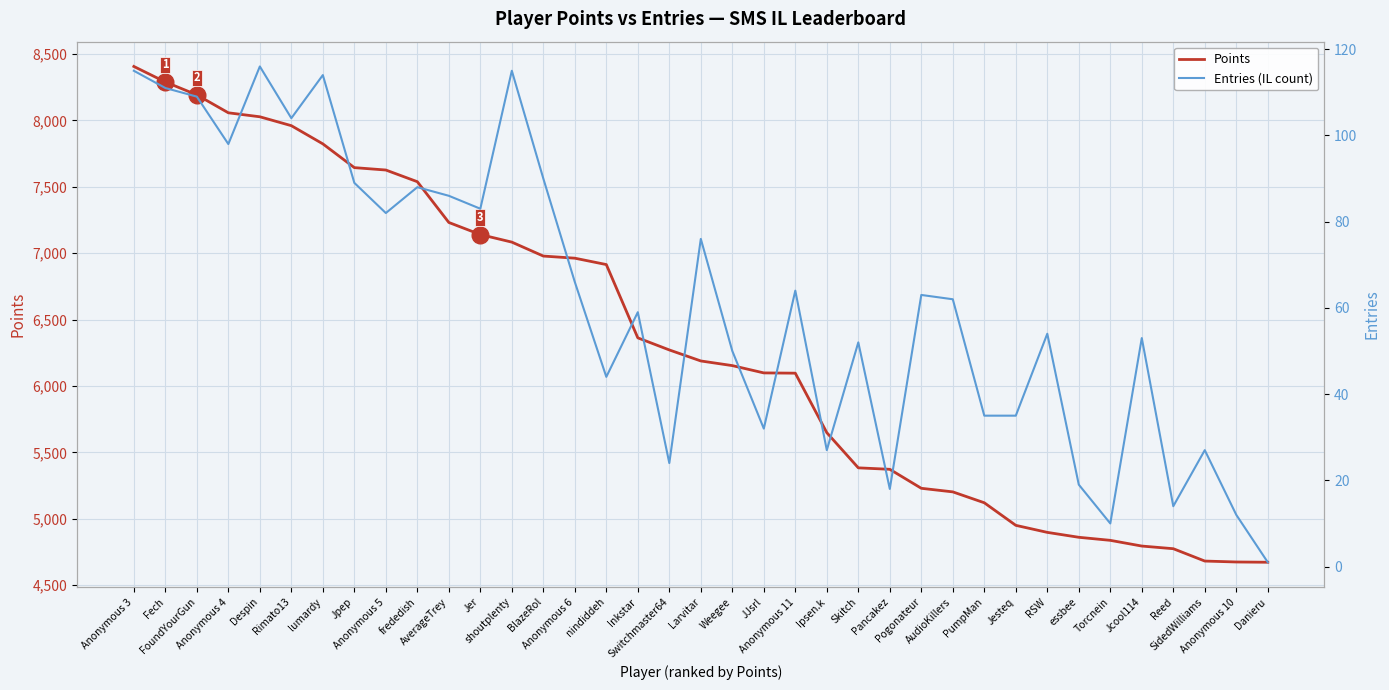

What is the average value of the Entries (IL count) series?

62